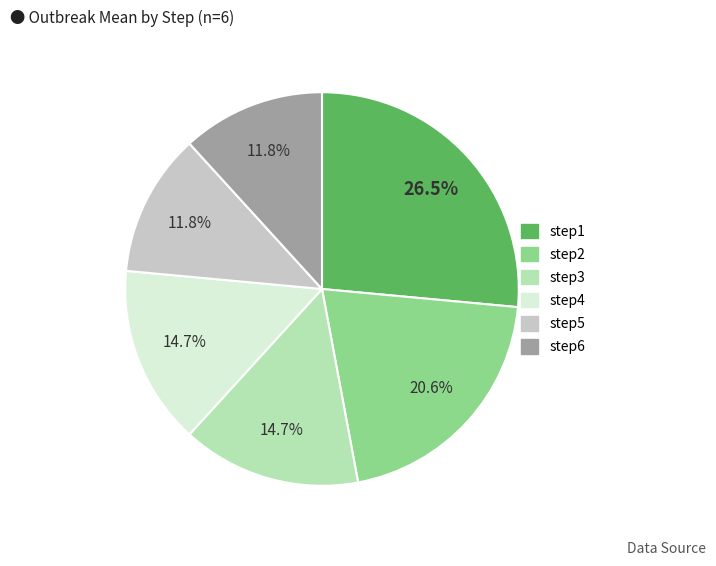

Which slice is the largest?

step1